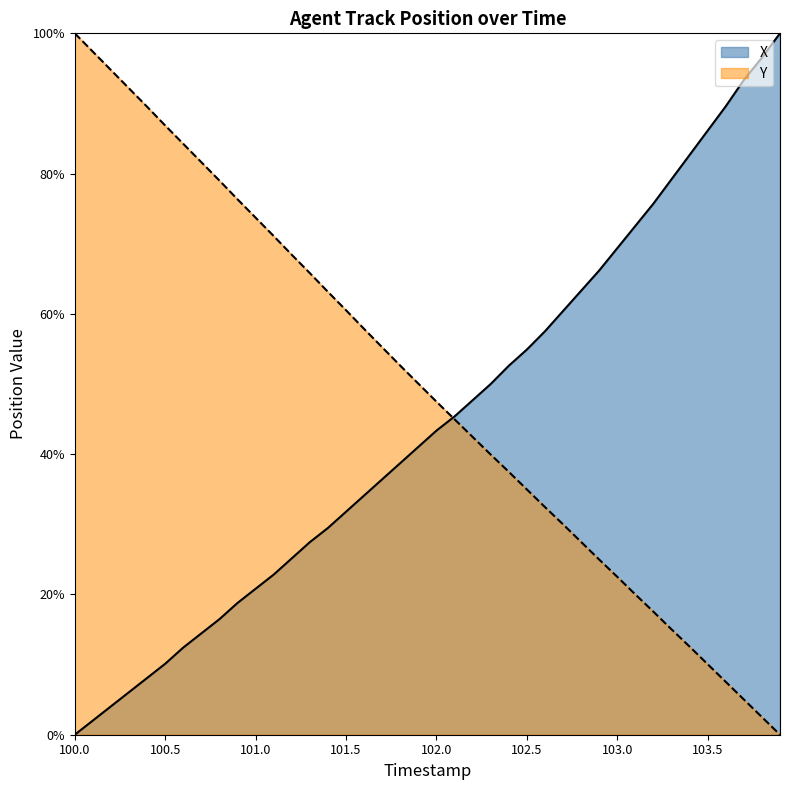

Reading left to right, list all the values displayed in this chart.

X: 0.0	2.0	4.0	6.1	8.1	10.1	12.4	14.5	16.5	18.8	20.8	22.8	25.1	27.5	29.5	31.8	34.1	36.4	38.7	41.0	43.4	45.4	47.7	50.0	52.6	54.9	57.5	60.4	63.3	66.2	69.4	72.5	75.7	79.2	82.7	86.1	89.6	93.4	96.5	100.0
Y: 100.0	97.4	94.8	92.1	89.5	86.9	84.2	81.6	79.0	76.3	73.7	71.1	68.4	65.8	63.1	60.5	57.9	55.2	52.6	50.1	47.5	45.0	42.5	39.9	37.5	35.0	32.5	30.0	27.5	25.0	22.5	20.0	17.5	15.0	12.6	10.1	7.5	5.0	2.5	0.0